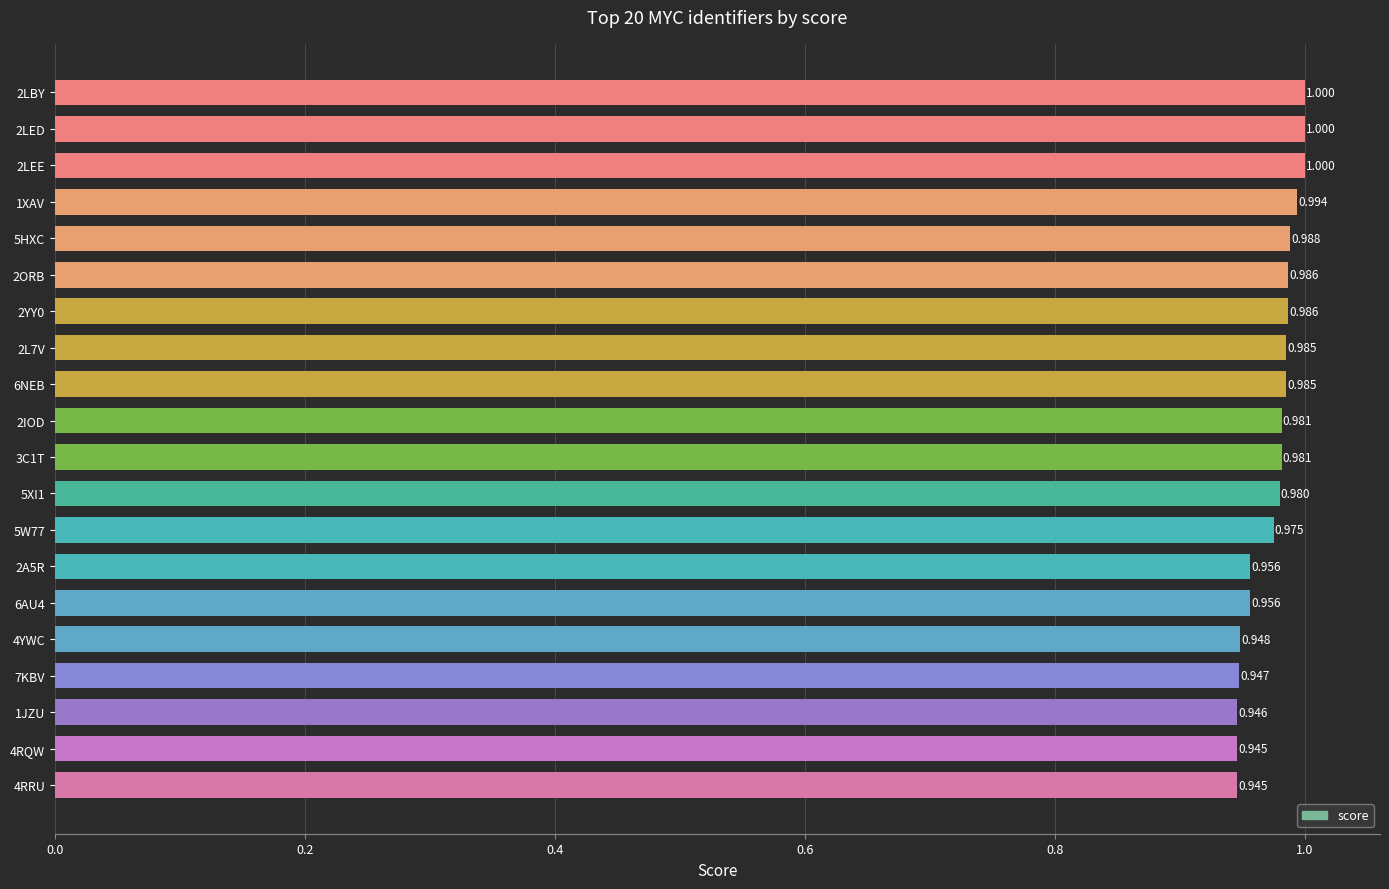

Are the bars horizontal?

Yes